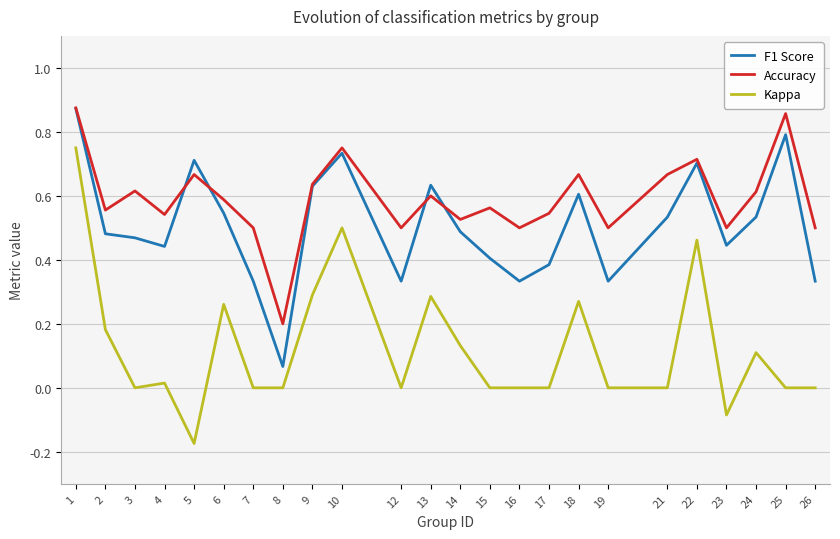

True or false: F1 Score and Kappa cross at least once.

False